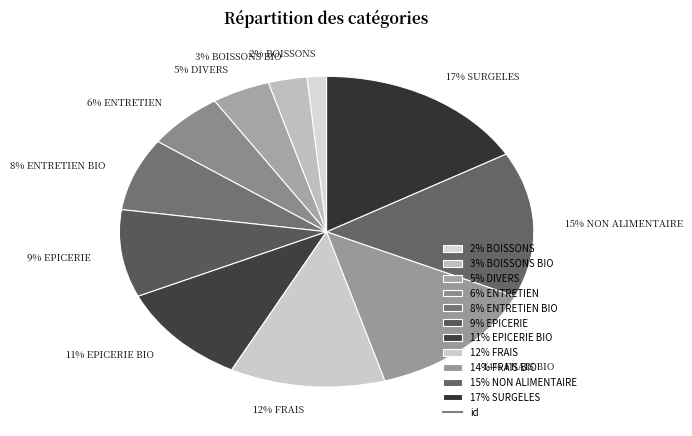

Combined, do 9% EPICERIE and 15% NON ALIMENTAIRE account for over 50%?

No